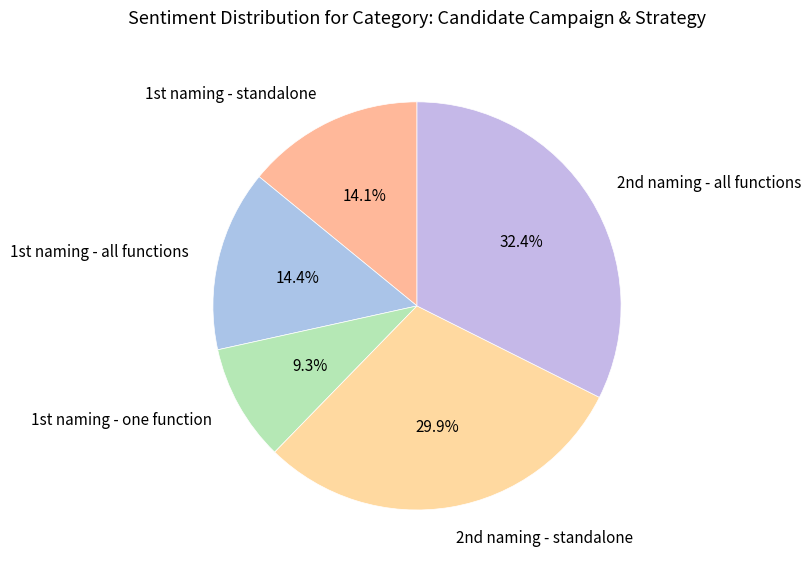

Is there any slice that represents more than half of the pie?

No